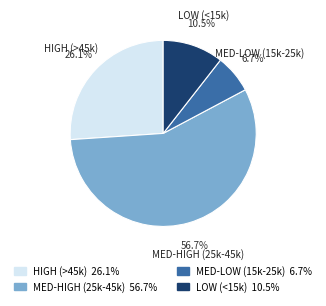

Is there any slice that represents more than half of the pie?

Yes